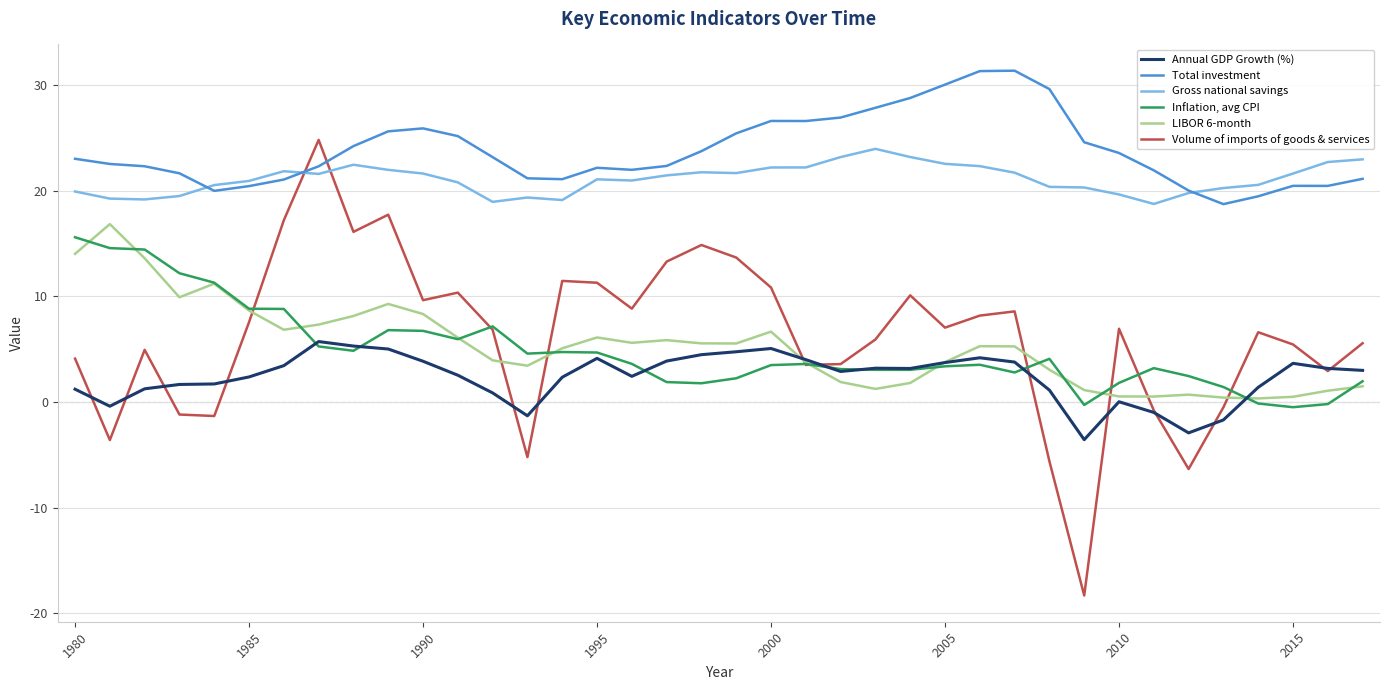

True or false: Gross national savings and Annual GDP Growth (%) cross at least once.

False